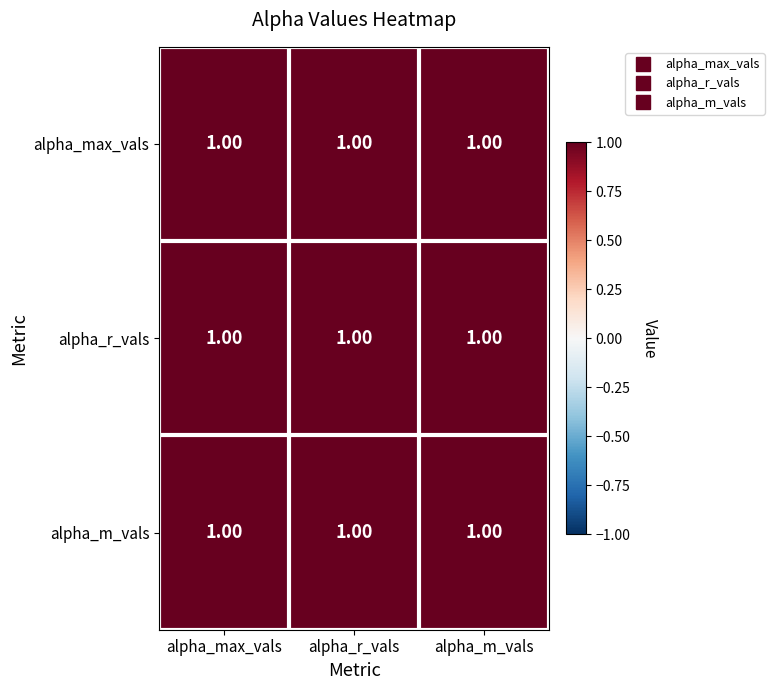

Reading right to left, extract all data points from this chart.

alpha_max_vals: alpha_m_vals=1.0	alpha_r_vals=1.0	alpha_max_vals=1.0
alpha_r_vals: alpha_m_vals=1.0	alpha_r_vals=1.0	alpha_max_vals=1.0
alpha_m_vals: alpha_m_vals=1.0	alpha_r_vals=1.0	alpha_max_vals=1.0